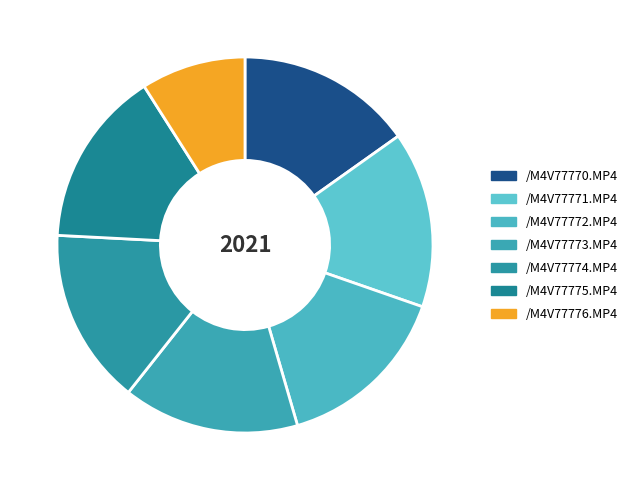

How many slices are in this pie chart?

7